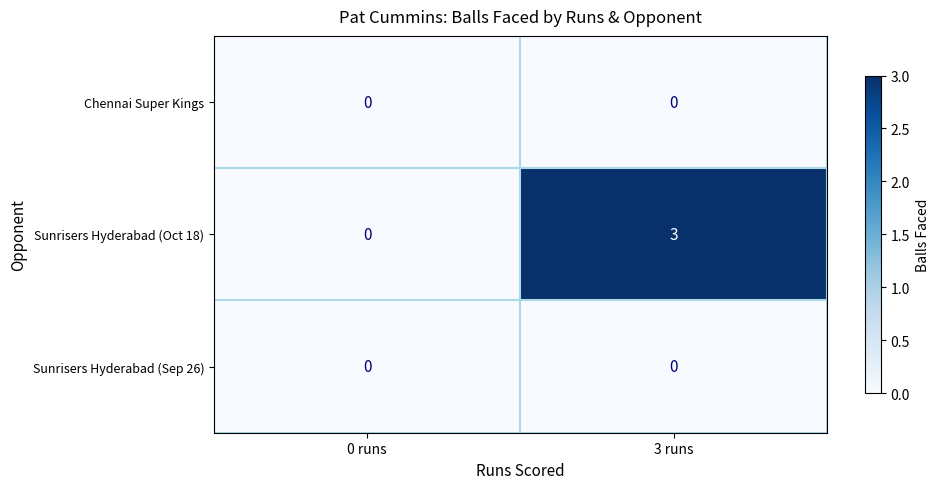

Which series has the widest spread of values?

Sunrisers Hyderabad (Oct 18)